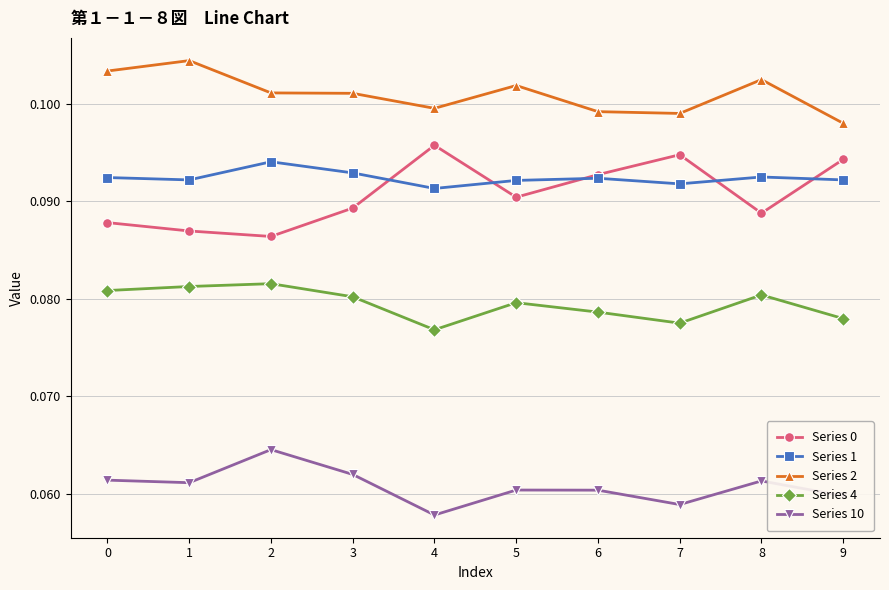

Does the chart display data point markers on the line(s)?

Yes